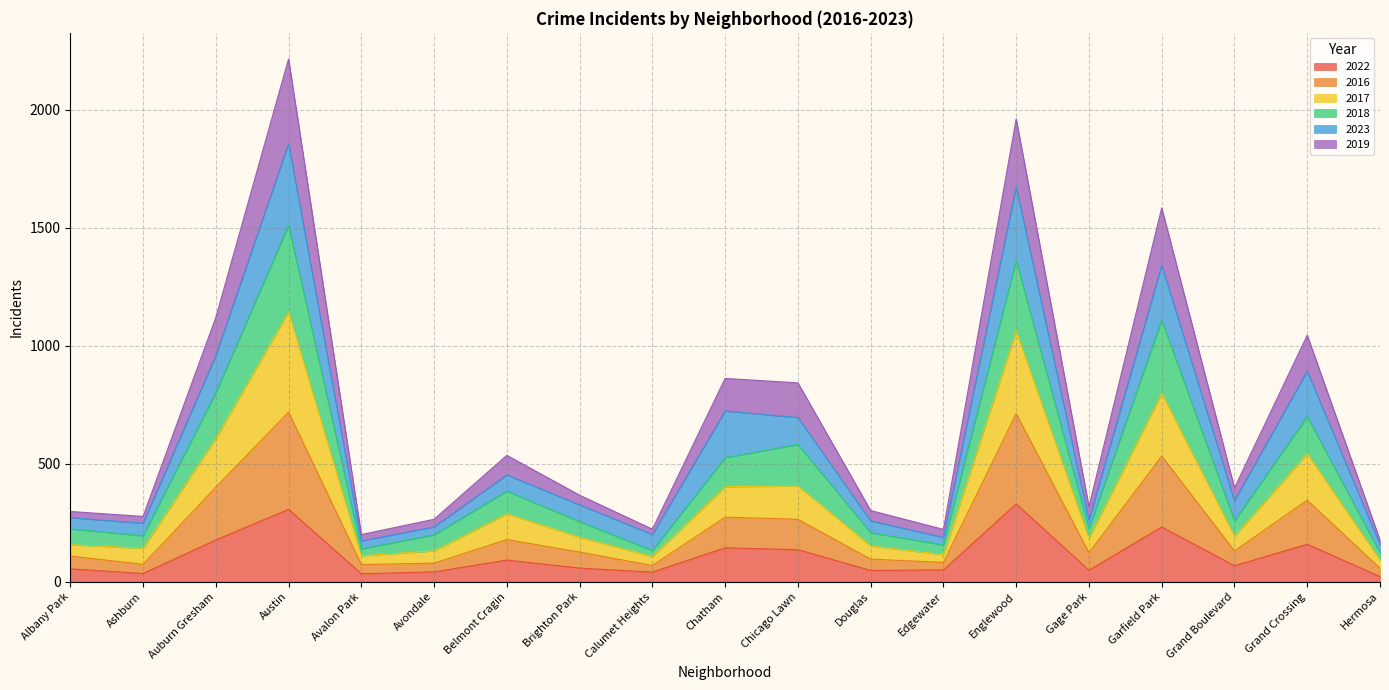

What is the smallest value displayed?

22